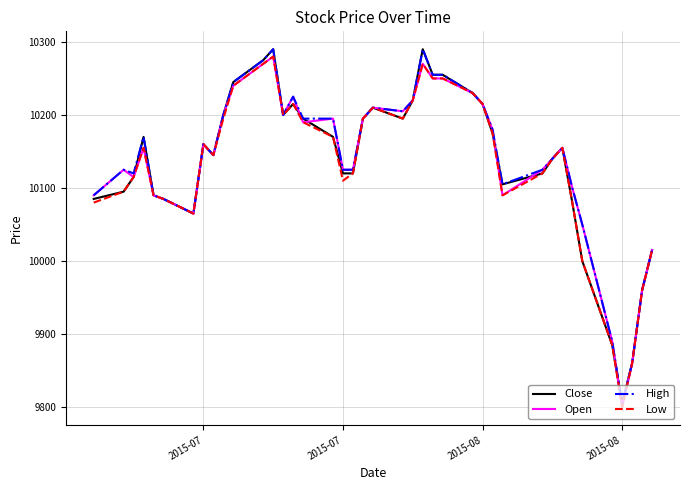

What is the maximum value for Open?

10280